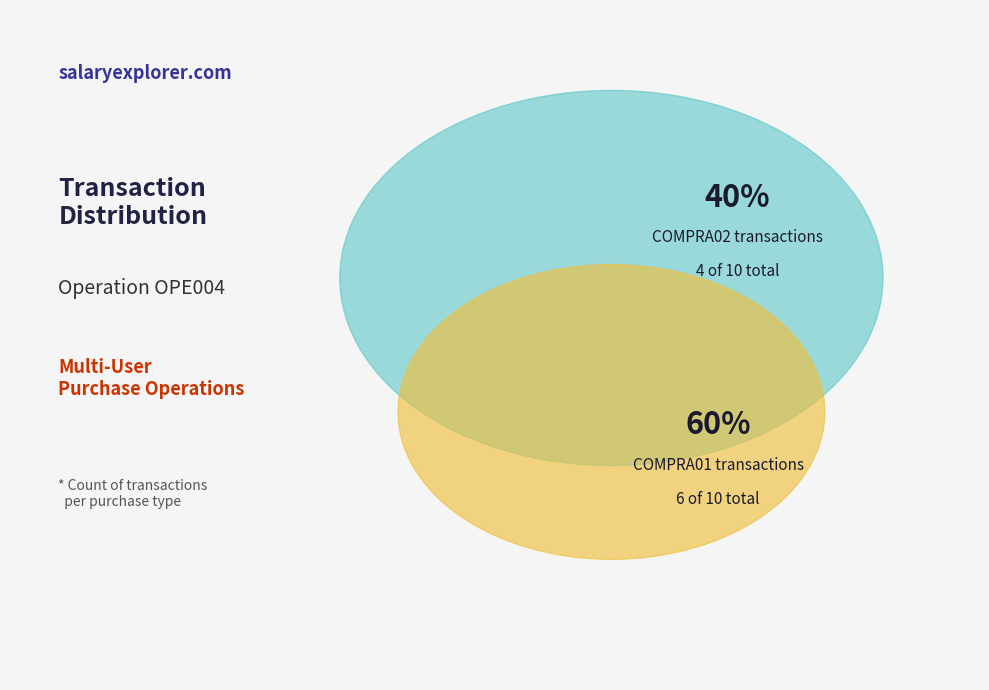

Approximately how many times larger is the value at COMPRA02 compared to COMPRA01?

0.7